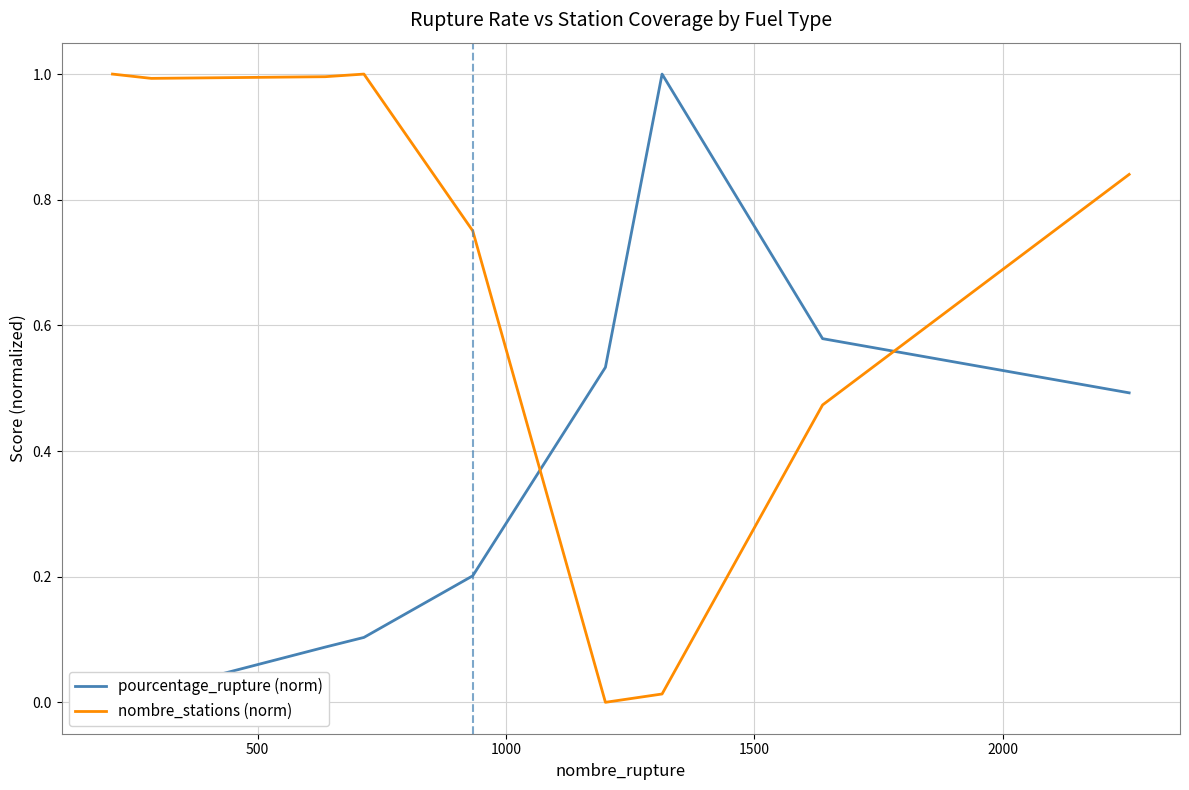

What are all the series names shown in the legend?

pourcentage_rupture (norm), nombre_stations (norm)